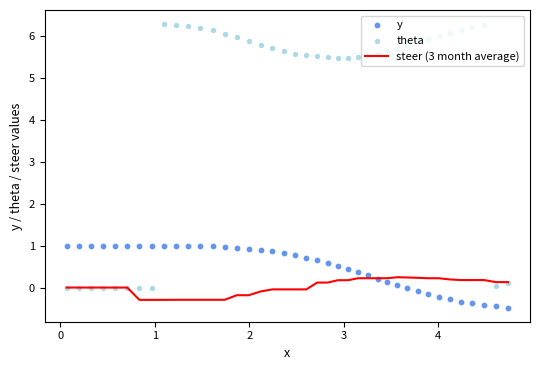

Which series contains the lowest Y value?

y